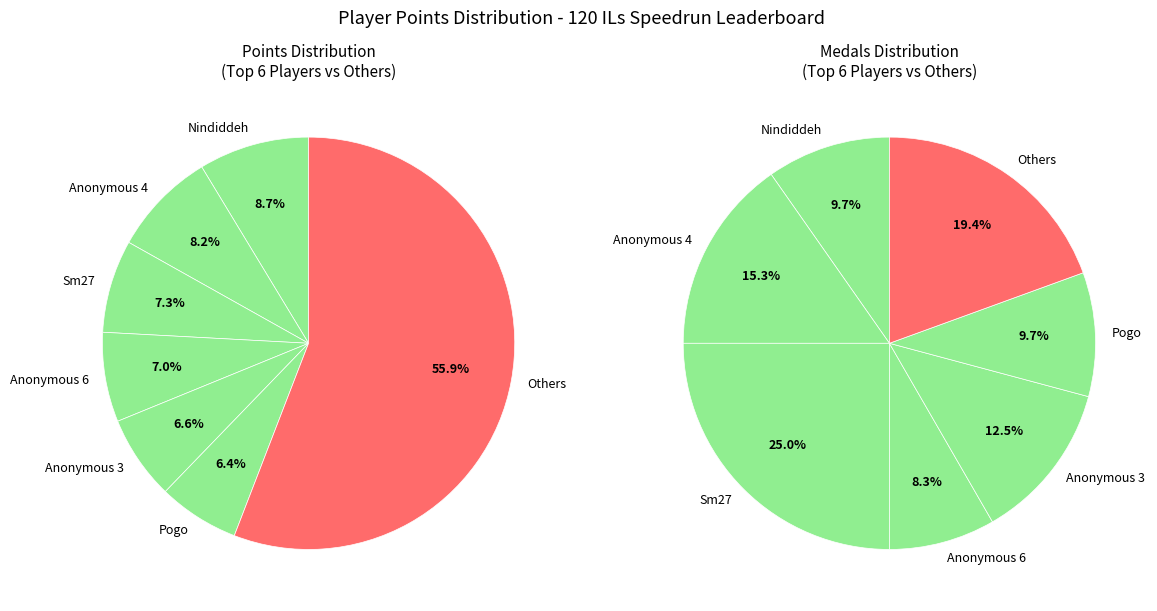

Combined, do SidedWilliams and Anonymous 11 account for over 50%?

No